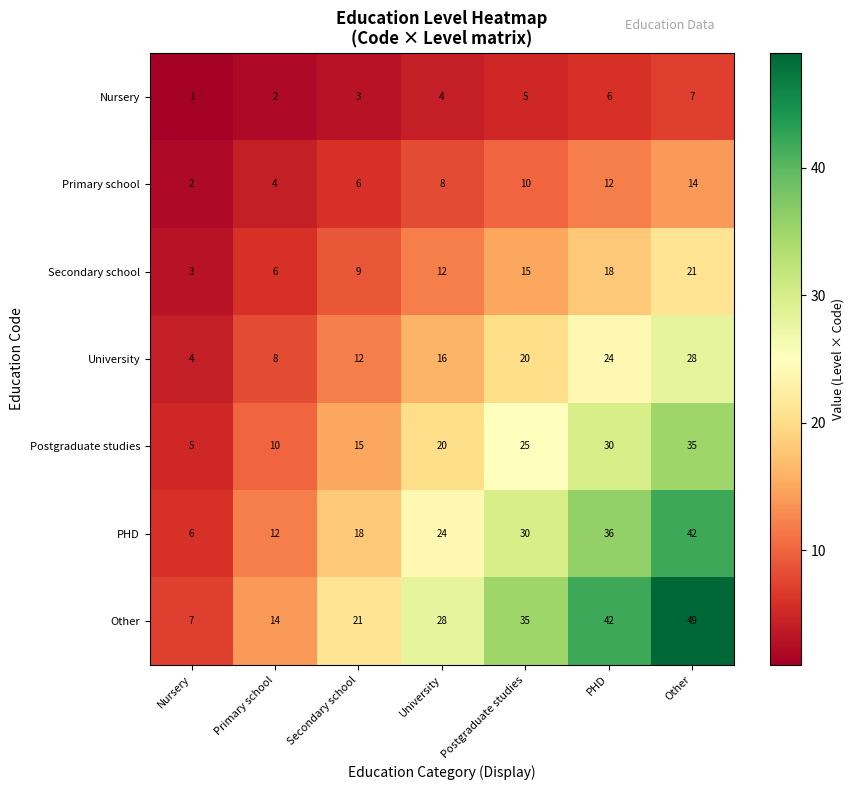

How many Postgraduate studies values are between 10 and 30?

5